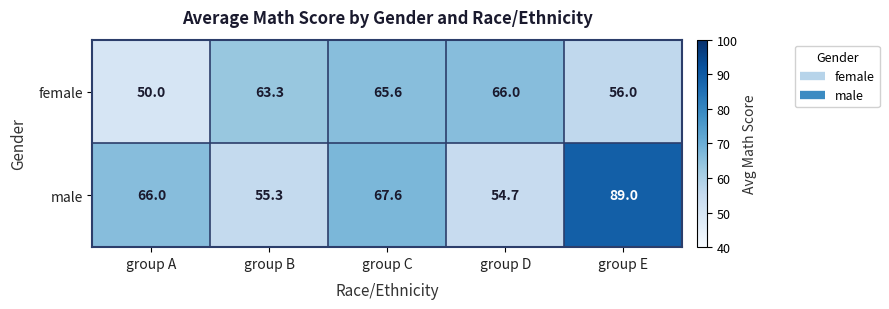

Rank the series at group D from highest to lowest value.

female, male